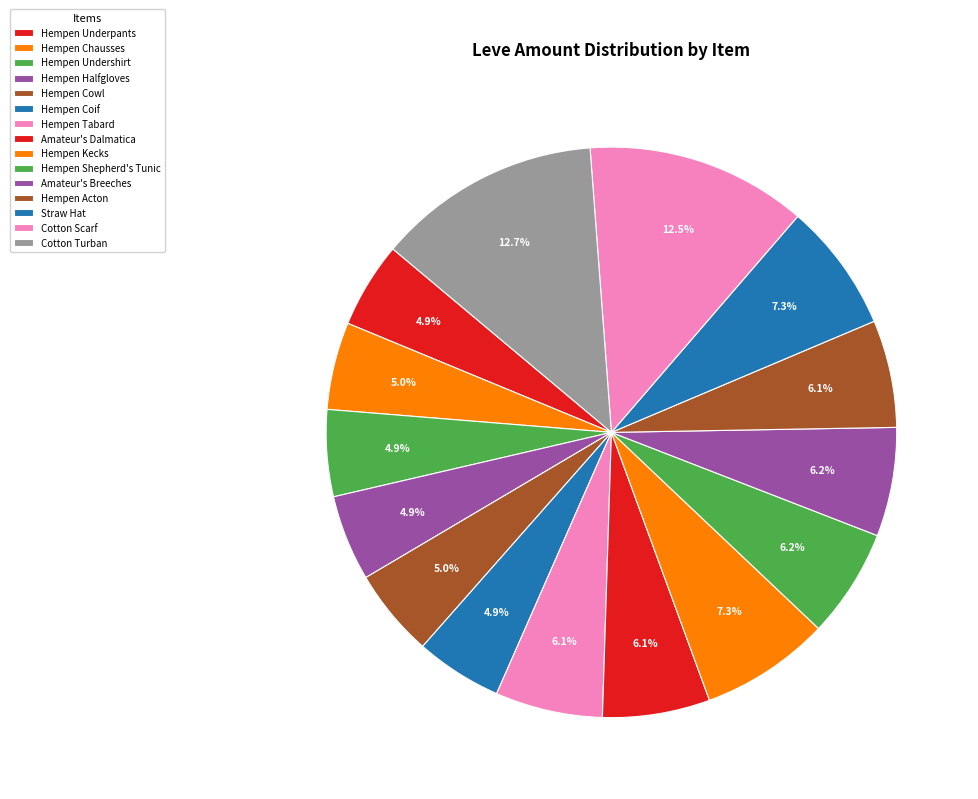

What is the ratio of the value at Cotton Scarf to the value at Hempen Underpants?

2.6